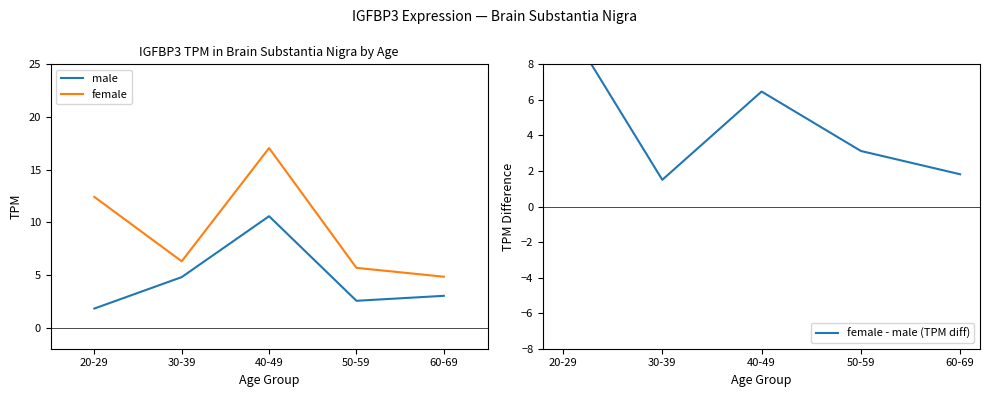

True or false: female and female - male (TPM diff) intersect in this chart.

False